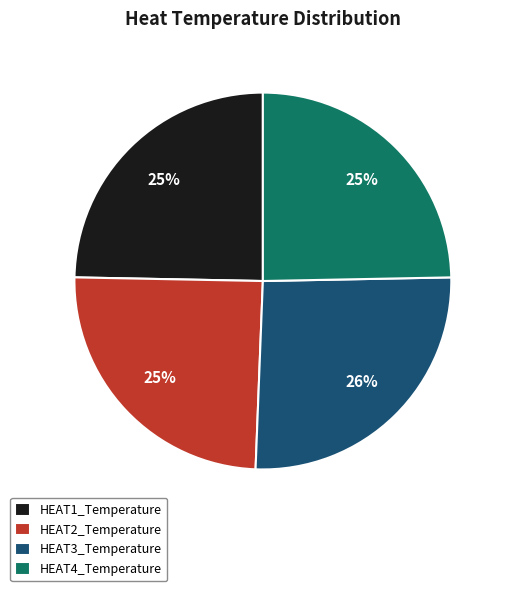

To the nearest percent, what is the difference between the largest and smallest slice percentages?

1%